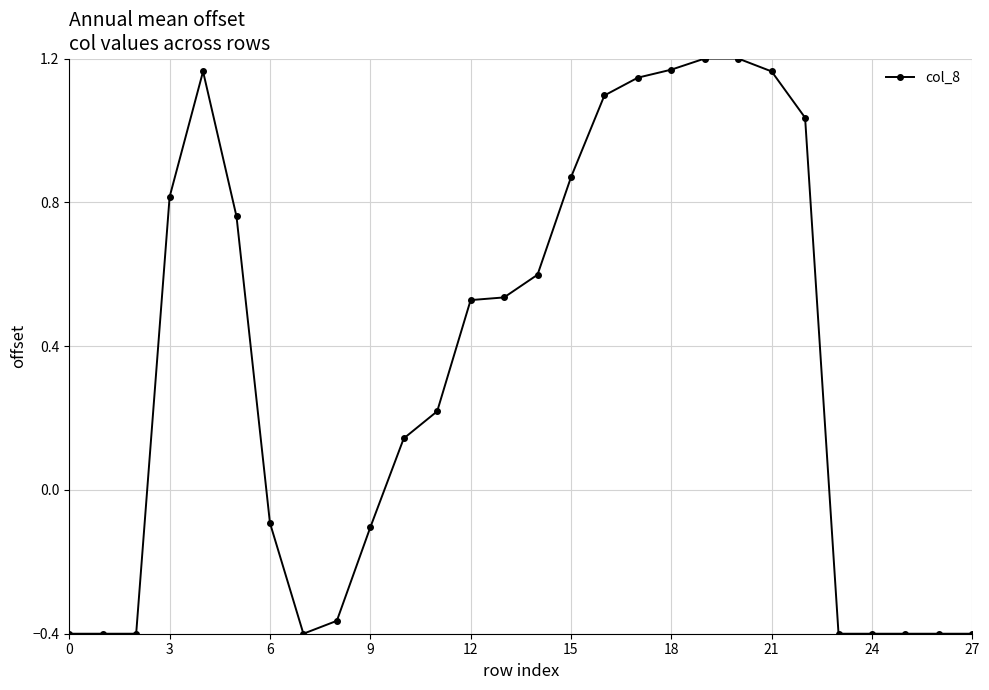

What is the value of the 10th point from the left?

-0.1